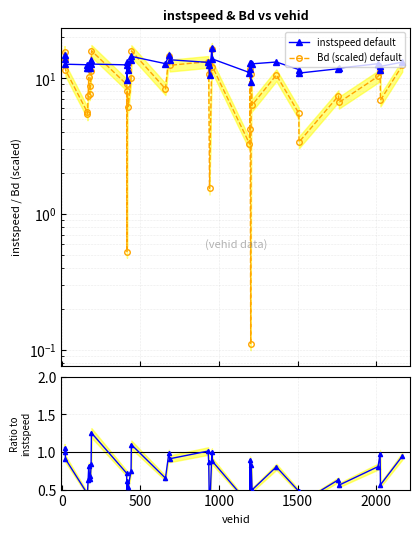

True or false: Bd (scaled) default and Bd/instspeed intersect in this chart.

False